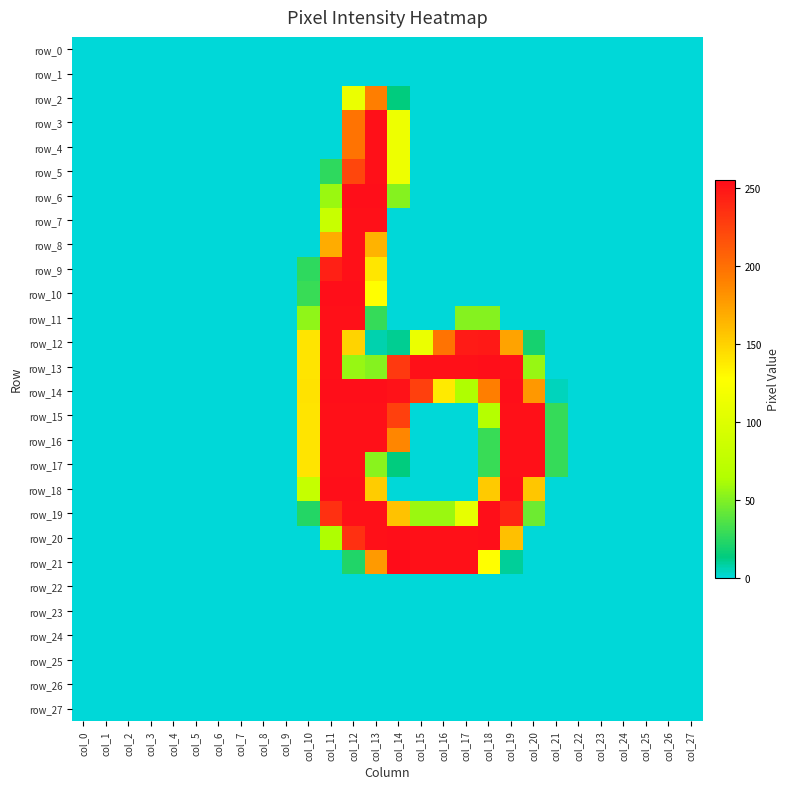

Which category has the highest value in the row_17 series?

col_11